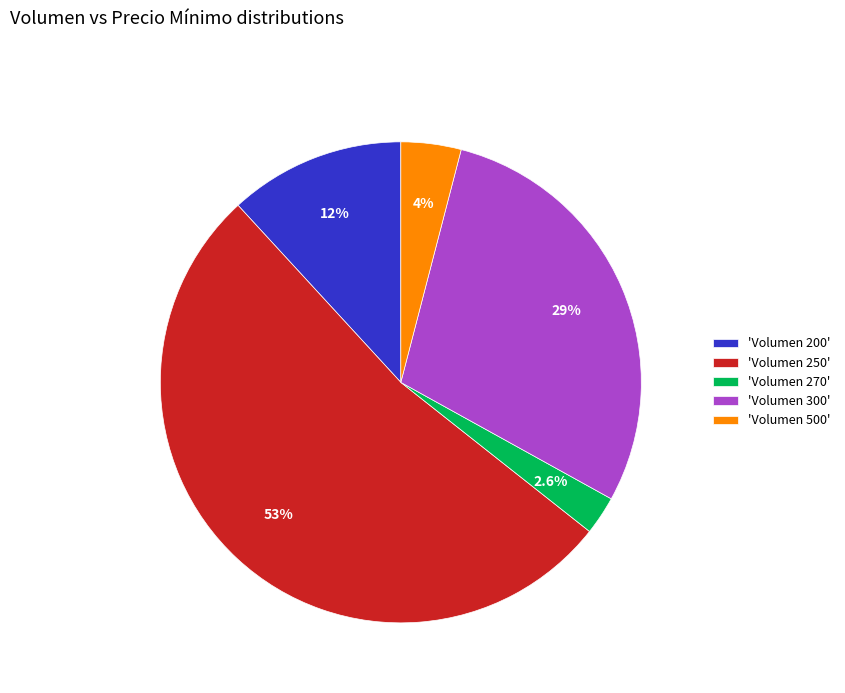

Count the number of slices in the pie.

5